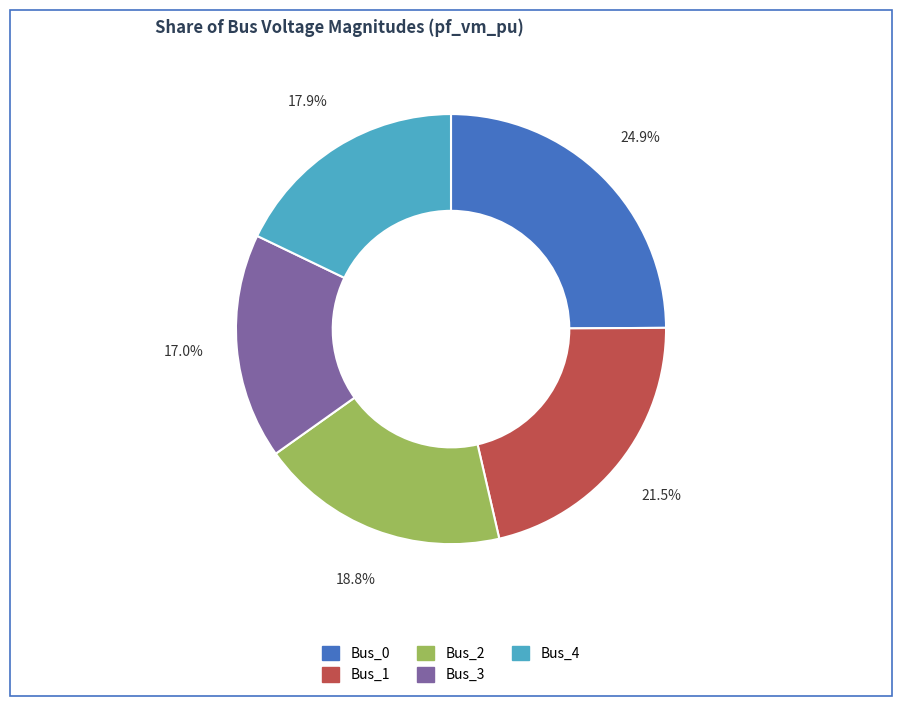

How many slices are in this pie chart?

5